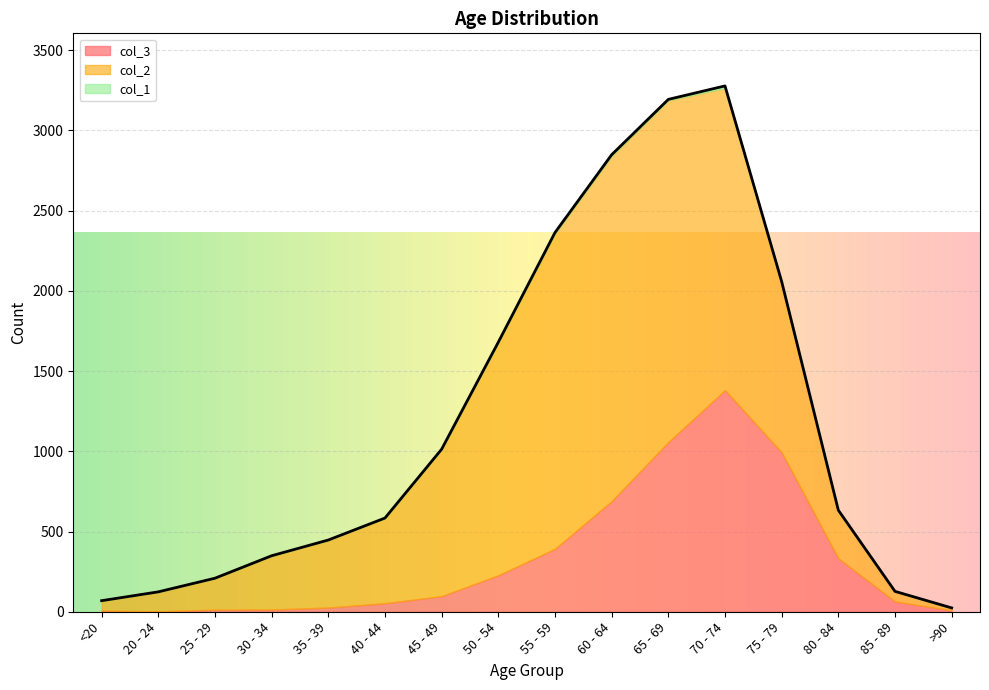

What is the difference between the col_3 values at 65 - 69 and 25 - 29?

1044